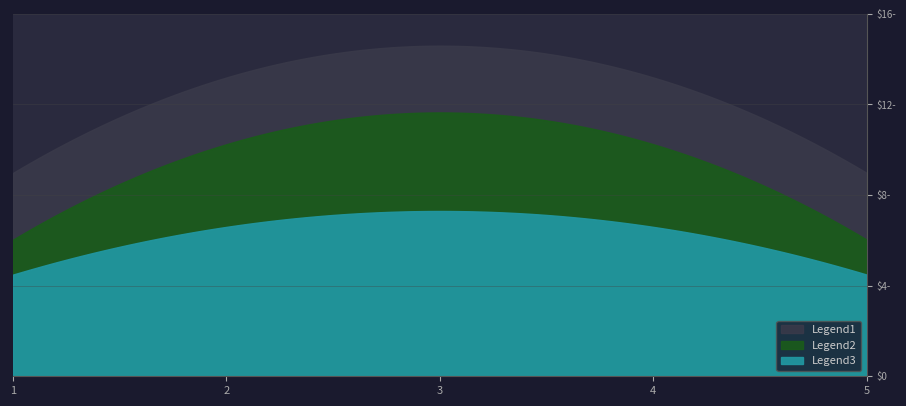

What is the value of the 5th point from the left?

6